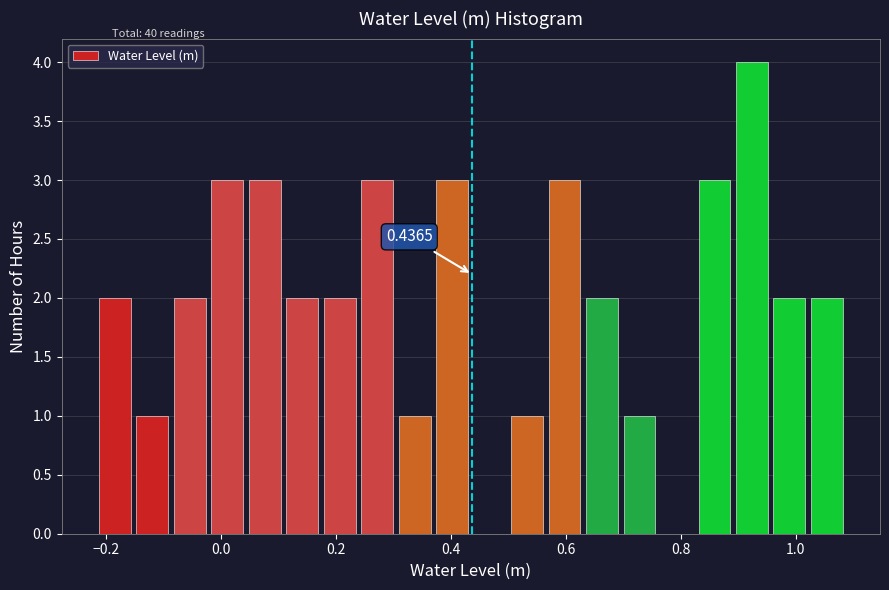

Around what value on the x-axis is the tallest bar? Give the approximate position of its centre, as read against the axis.

0.92